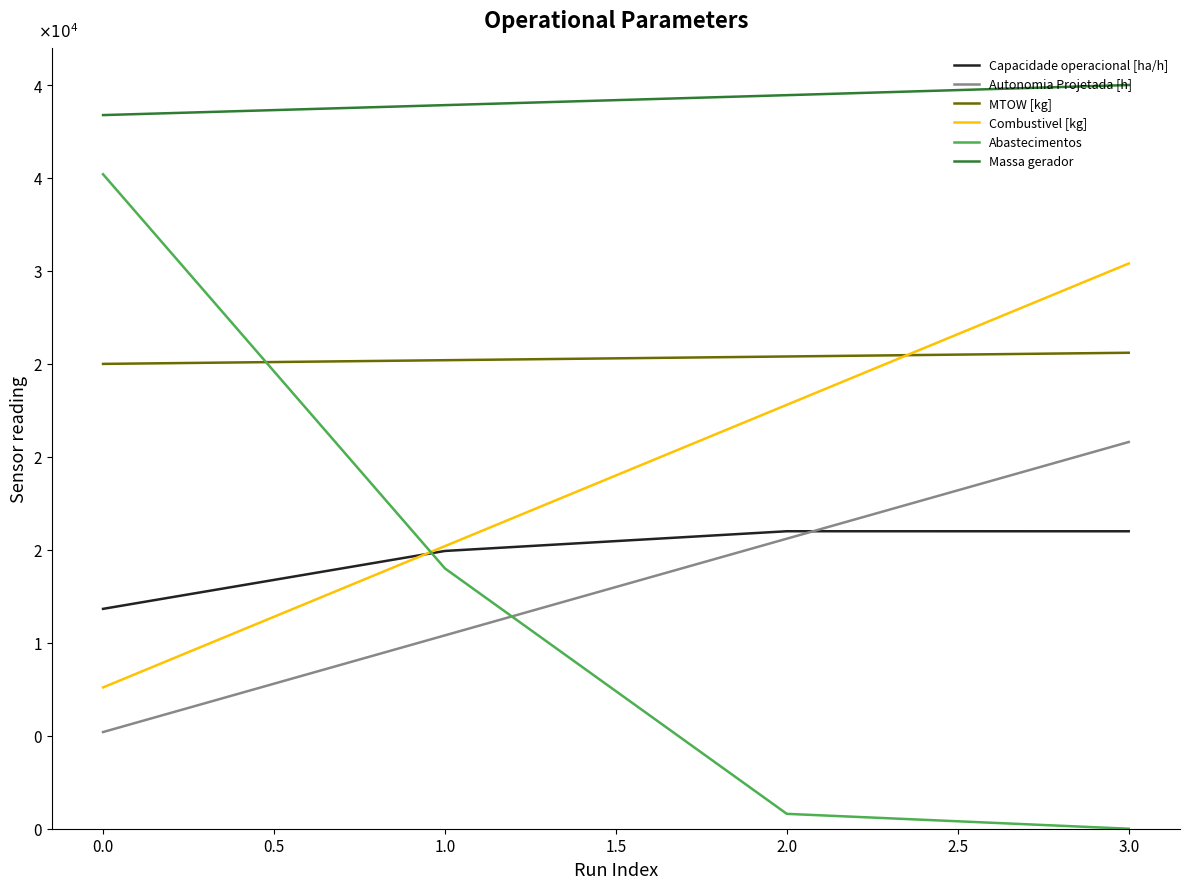

Which series has the largest total across all categories?

Massa gerador